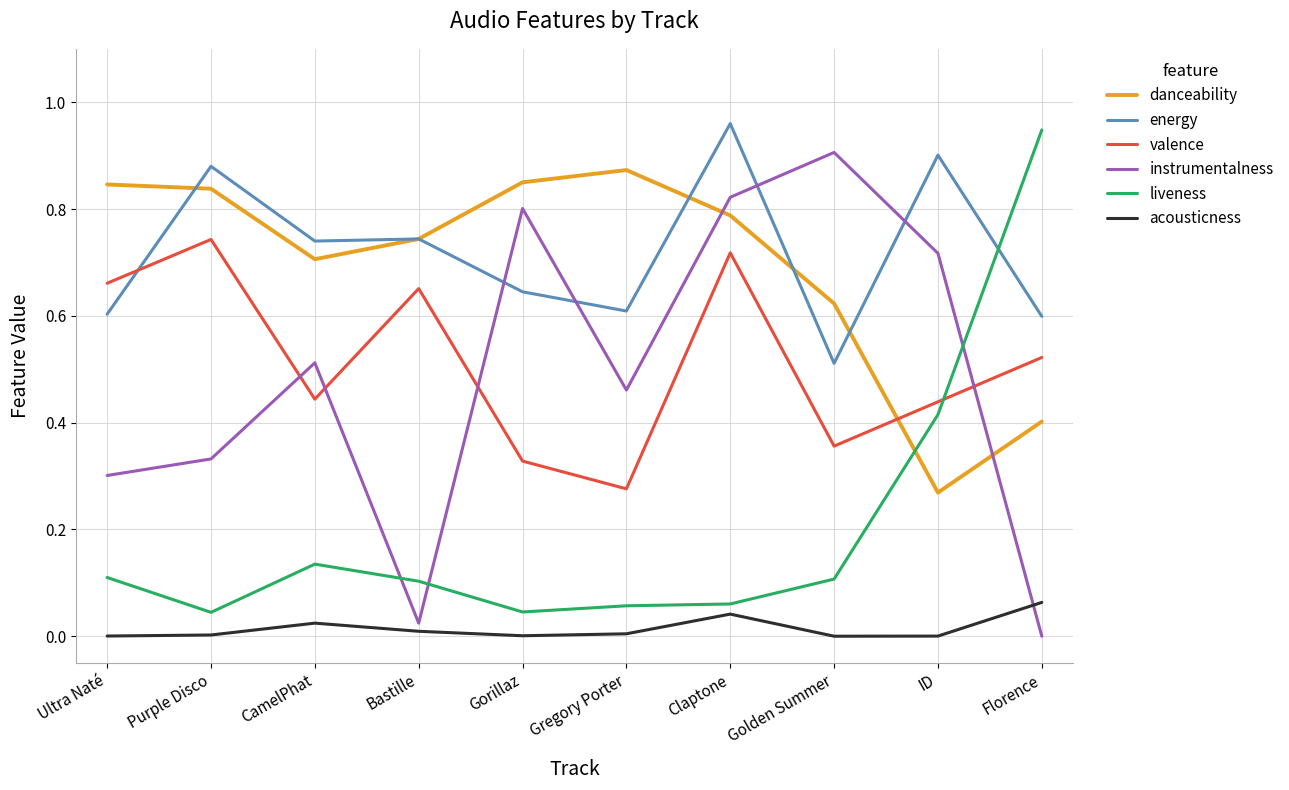

What are all the series names shown in the legend?

danceability, energy, valence, instrumentalness, liveness, acousticness